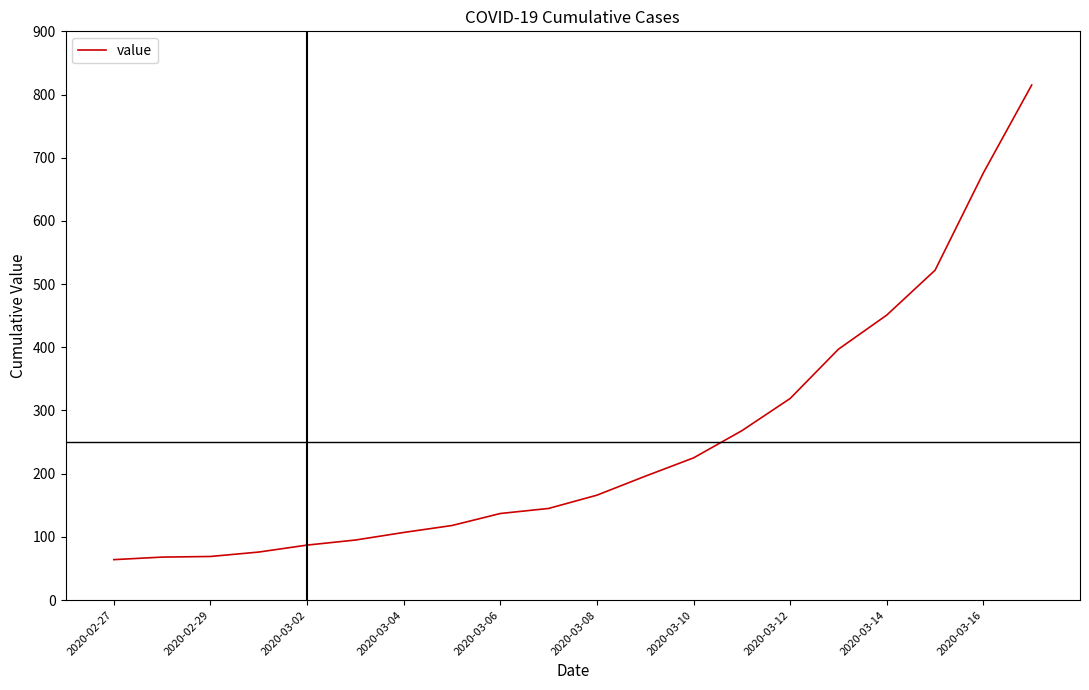

What is the greatest value displayed?

815